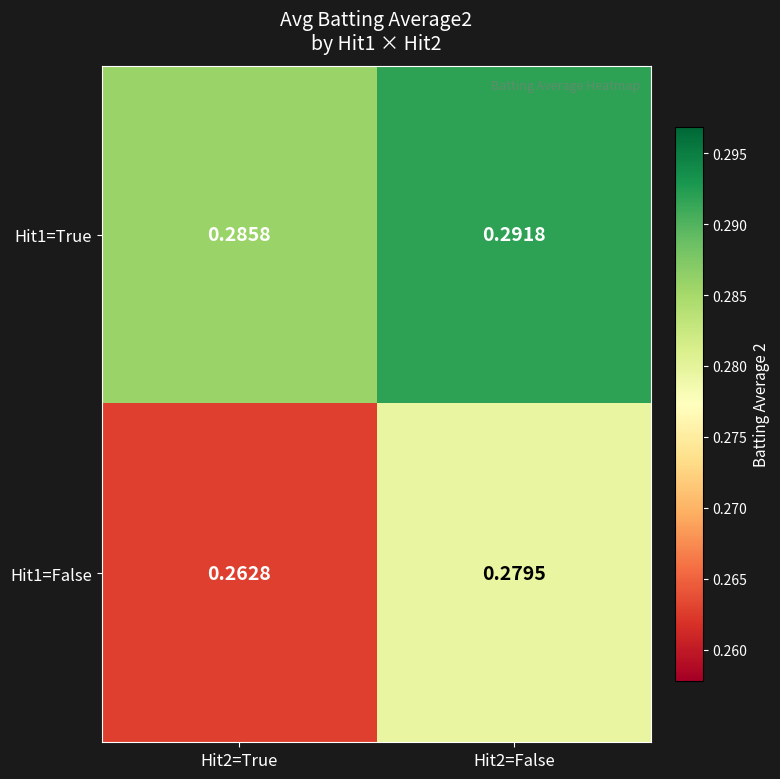

Is the value of Hit1=True at Hit2=False greater than the value of Hit1=False at Hit2=True?

Yes